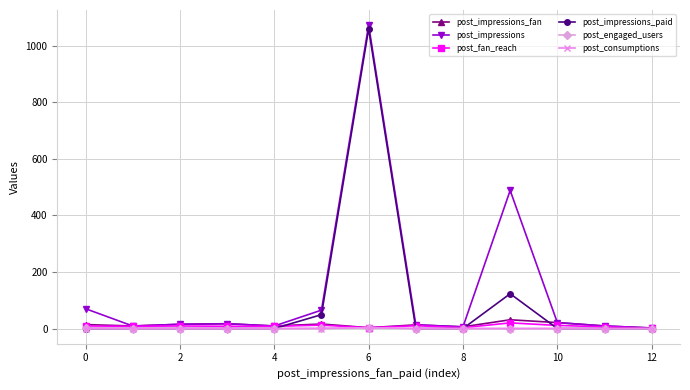

Which series has the widest spread of values?

post_impressions